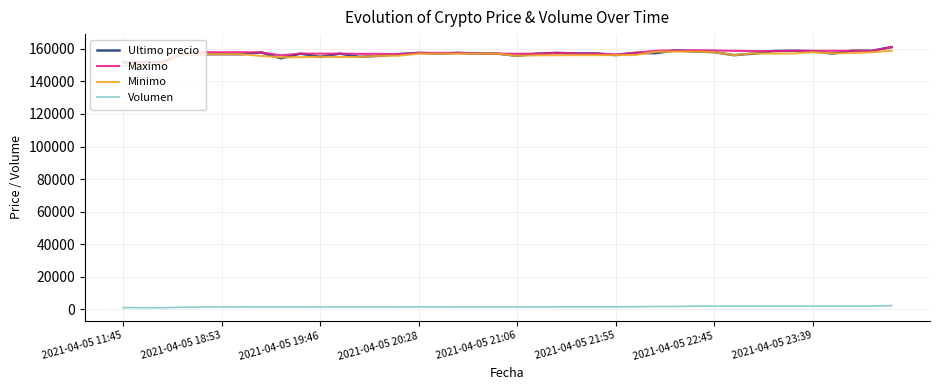

What is the maximum value shown in the chart?

161000.0